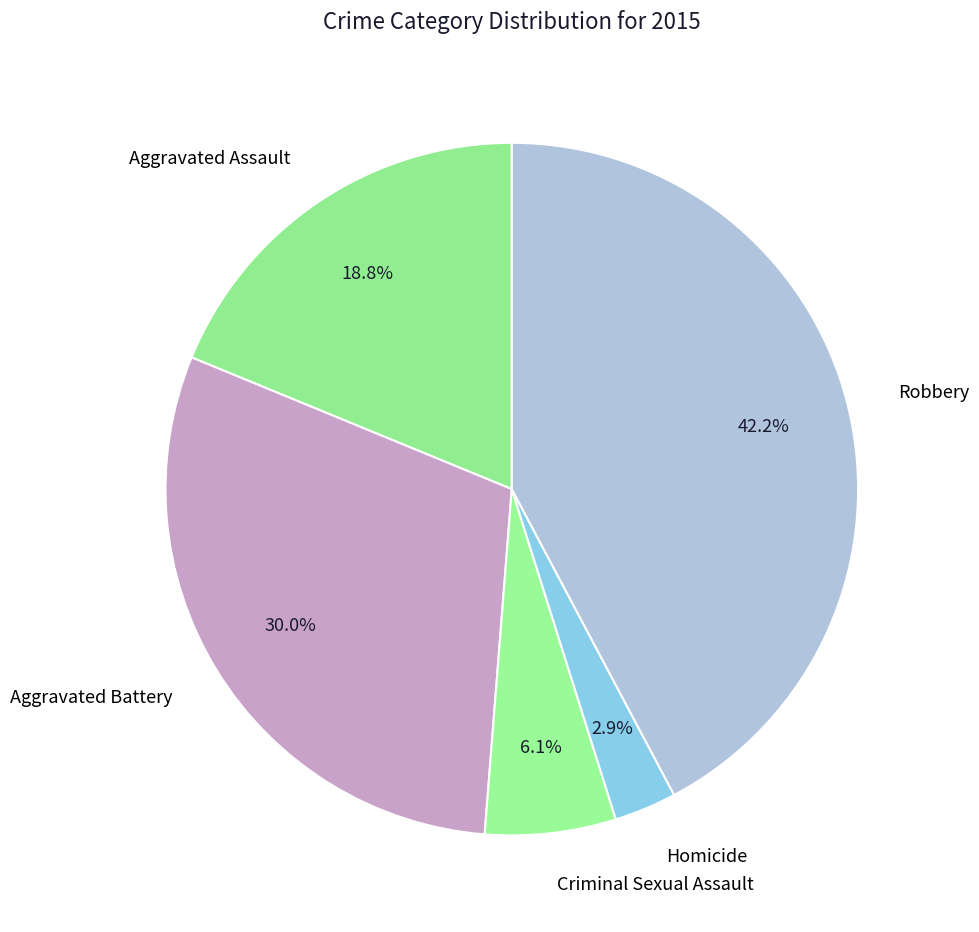

Do Homicide and Robbery together represent more than half of the pie?

No